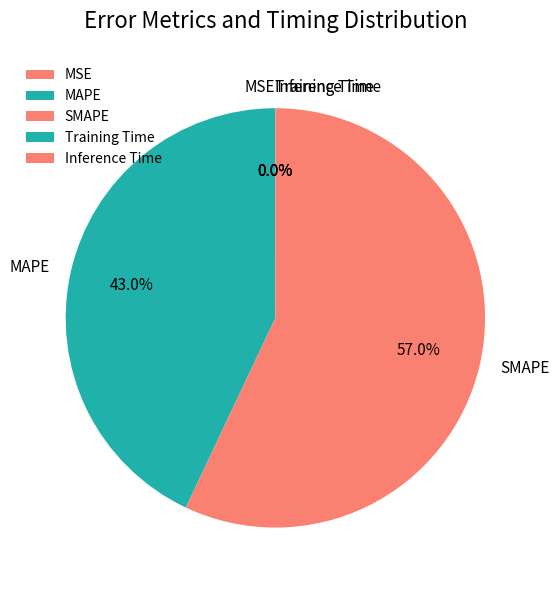

To the nearest percent, what is the difference between the SMAPE and MAPE slice percentages?

14%